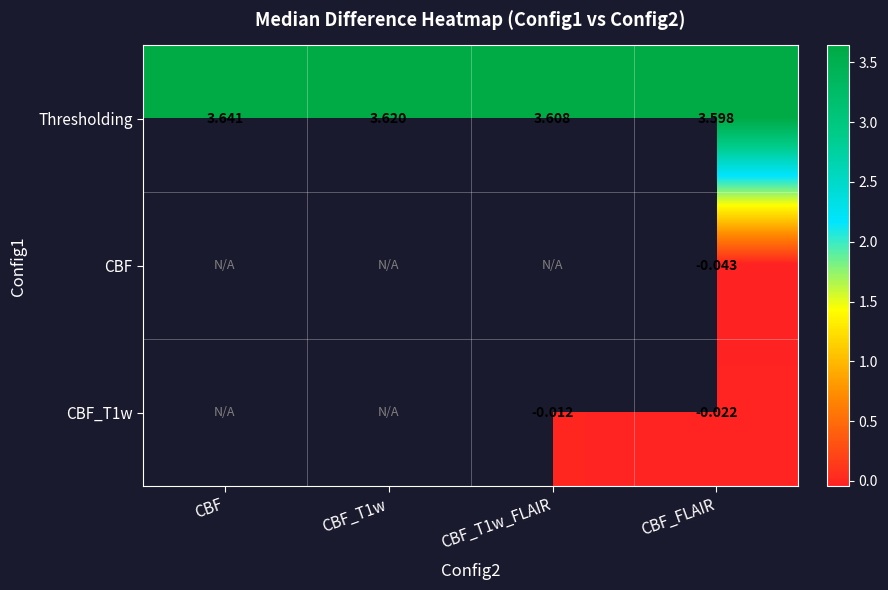

Is the value of CBF_T1w at CBF_FLAIR greater than the value of Thresholding at CBF?

No